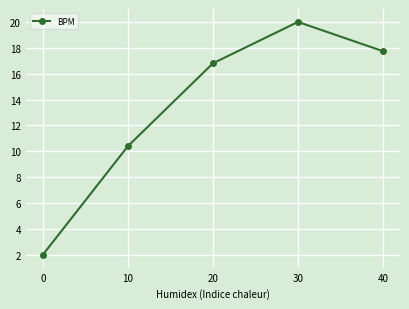

What is the difference between the values at 20 and 10?

6.4